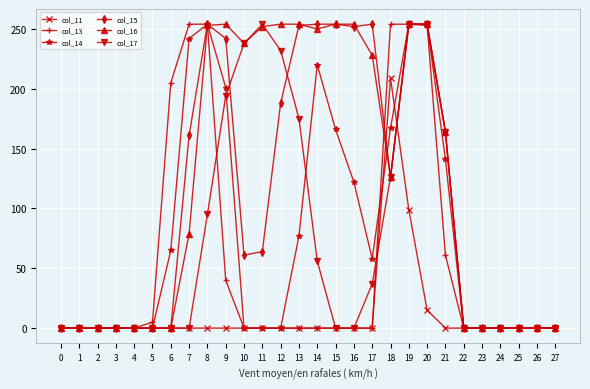

What is the maximum value for col_11?

209